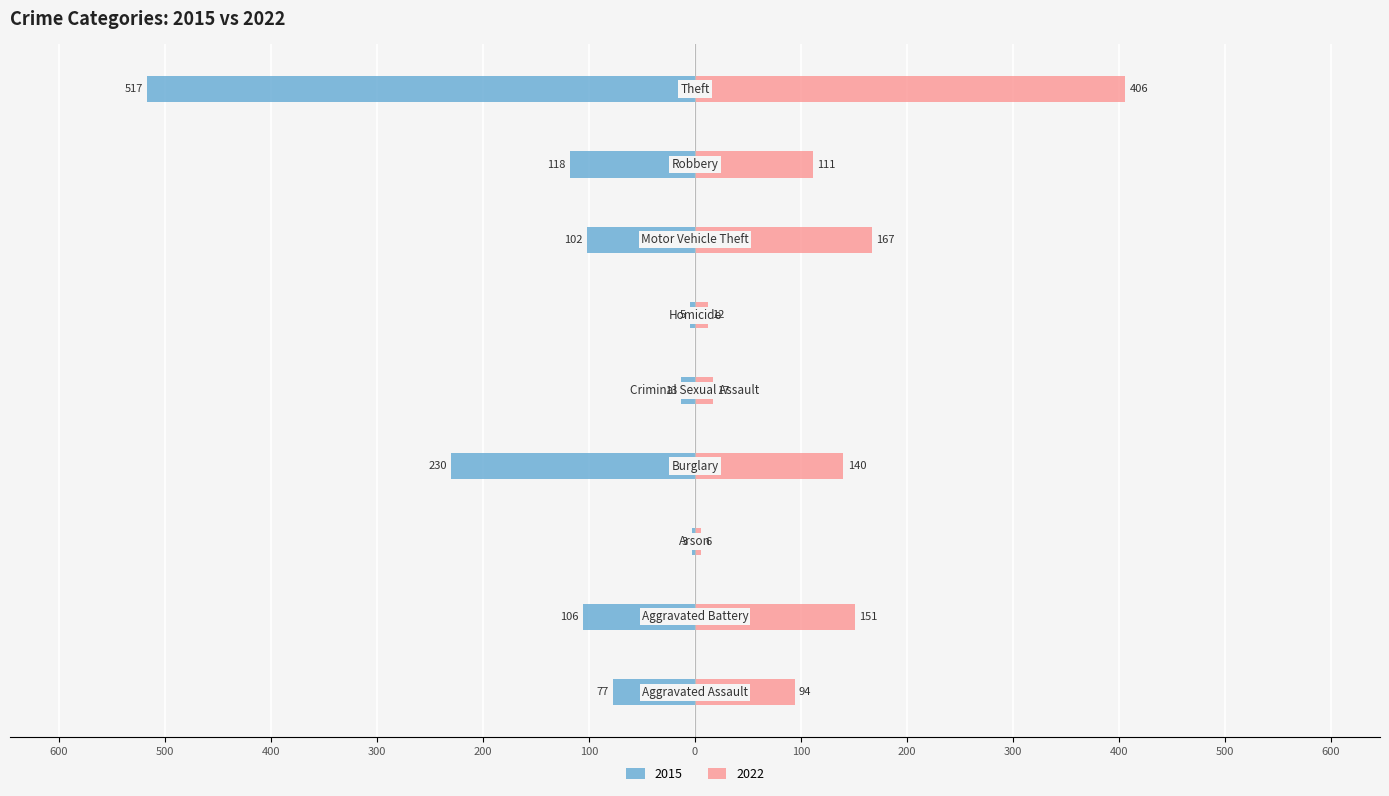

Is it true that 2015 equals -5 at Arson?

False